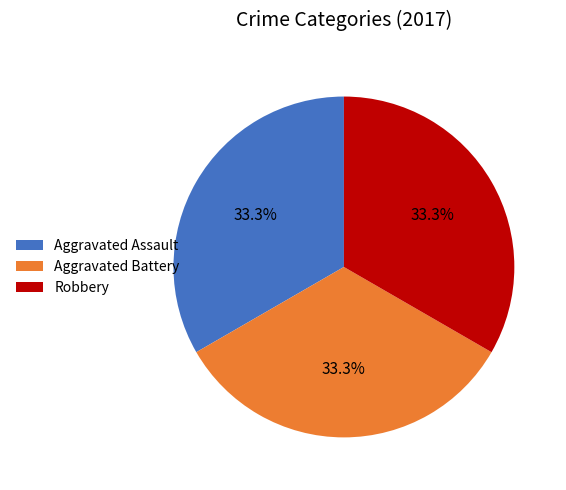

Does Aggravated Battery represent more than half of the total?

No